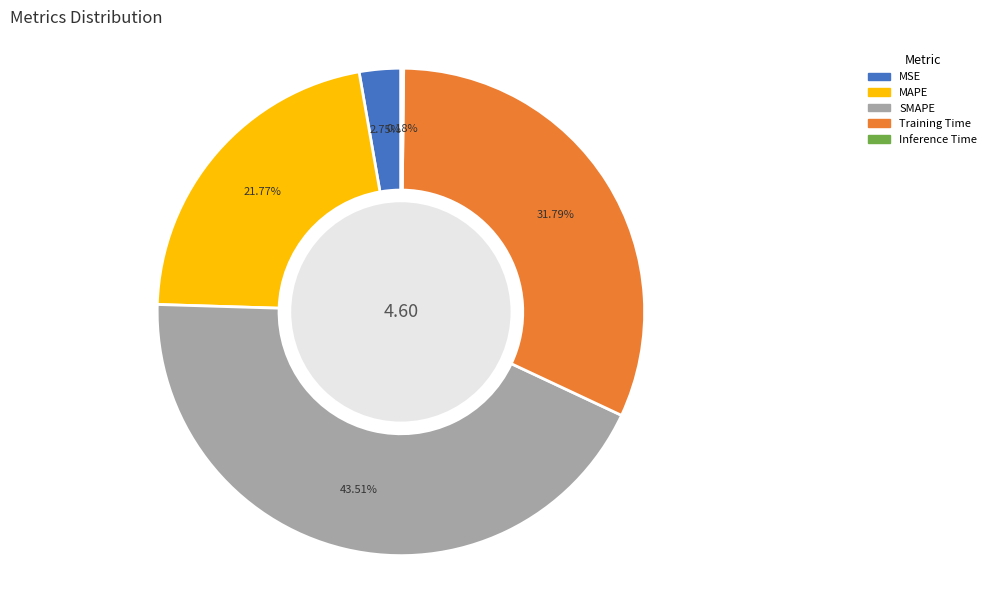

What is the ratio of the value at MAPE to the value at SMAPE?

0.5